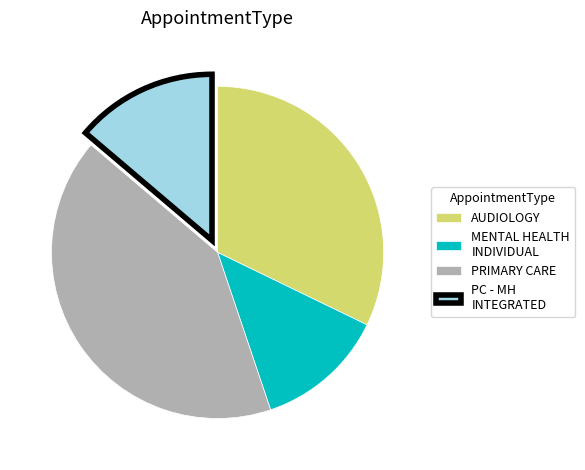

Between PRIMARY CARE and PC - MH INTEGRATED, which is larger?

PRIMARY CARE